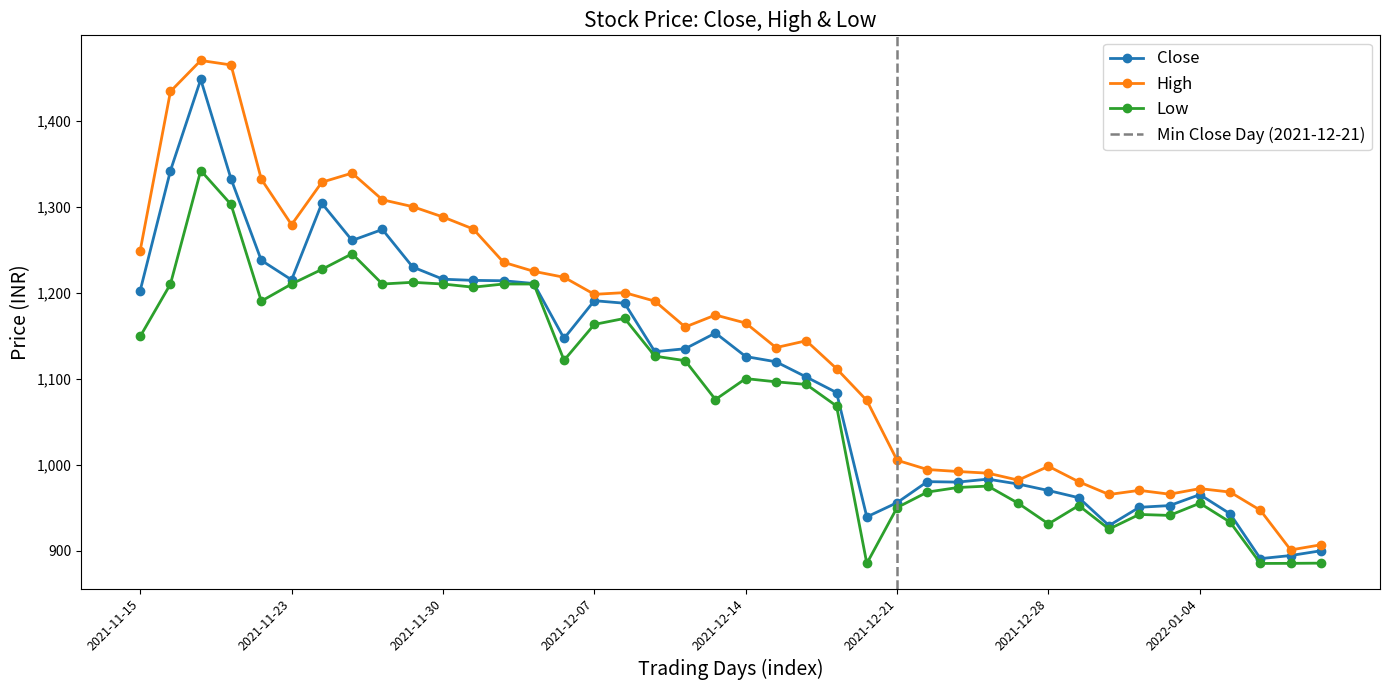

What position from the left is 2021-12-24?

29